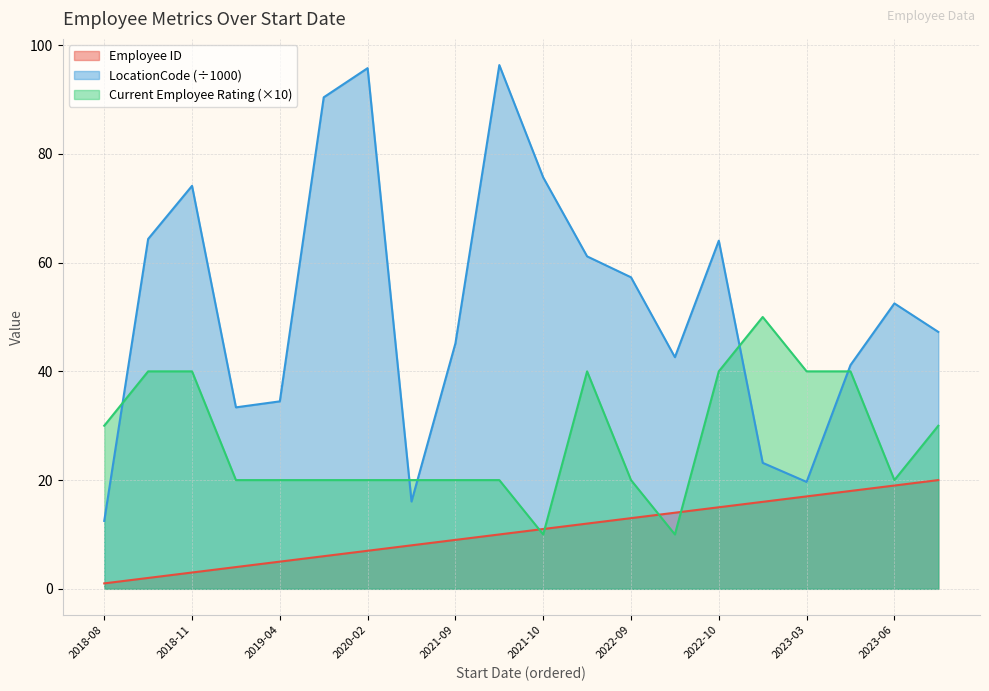

How many series are shown in this chart?

3